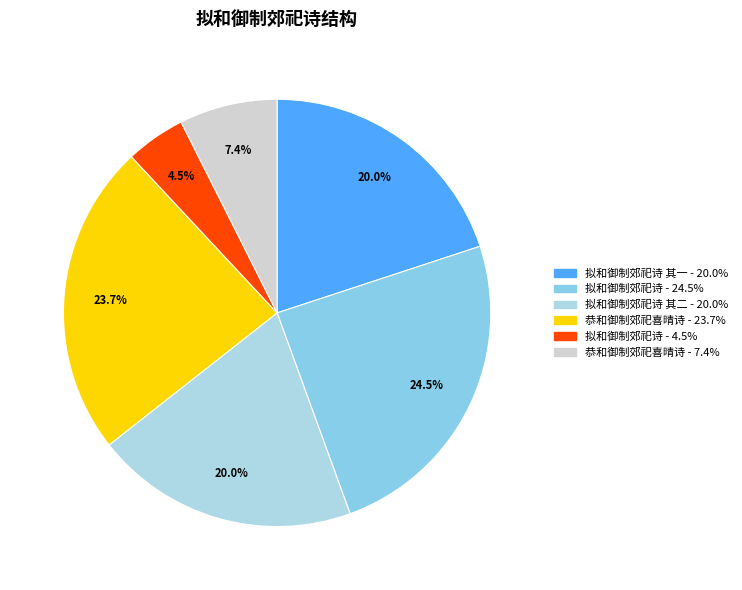

To the nearest percent, what is the average slice percentage?

17%